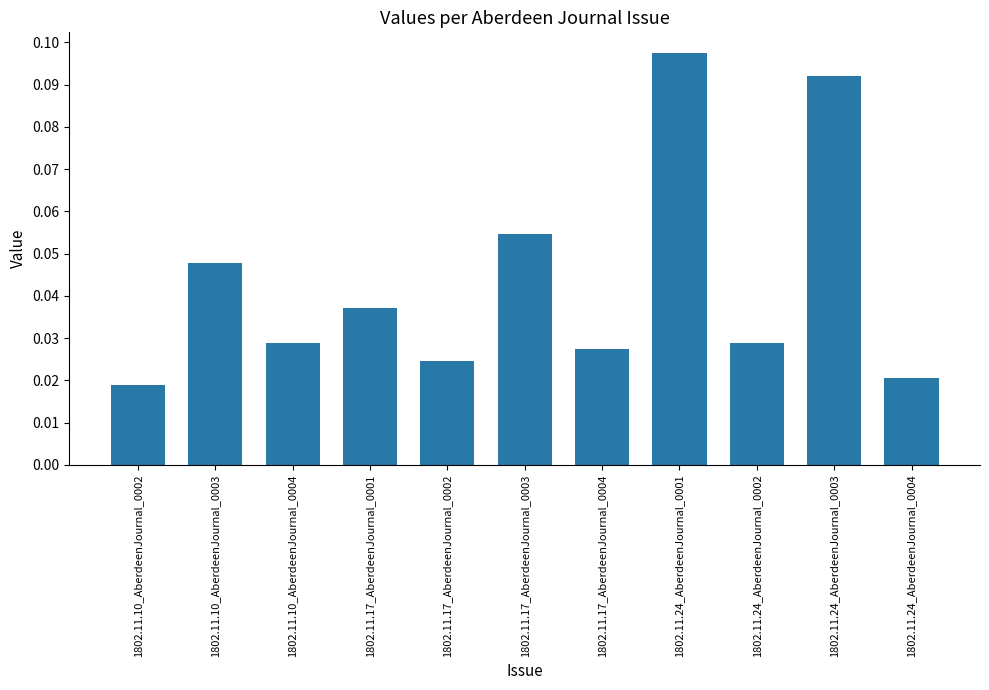

Are the bars grouped side by side (vs. stacked)?

No